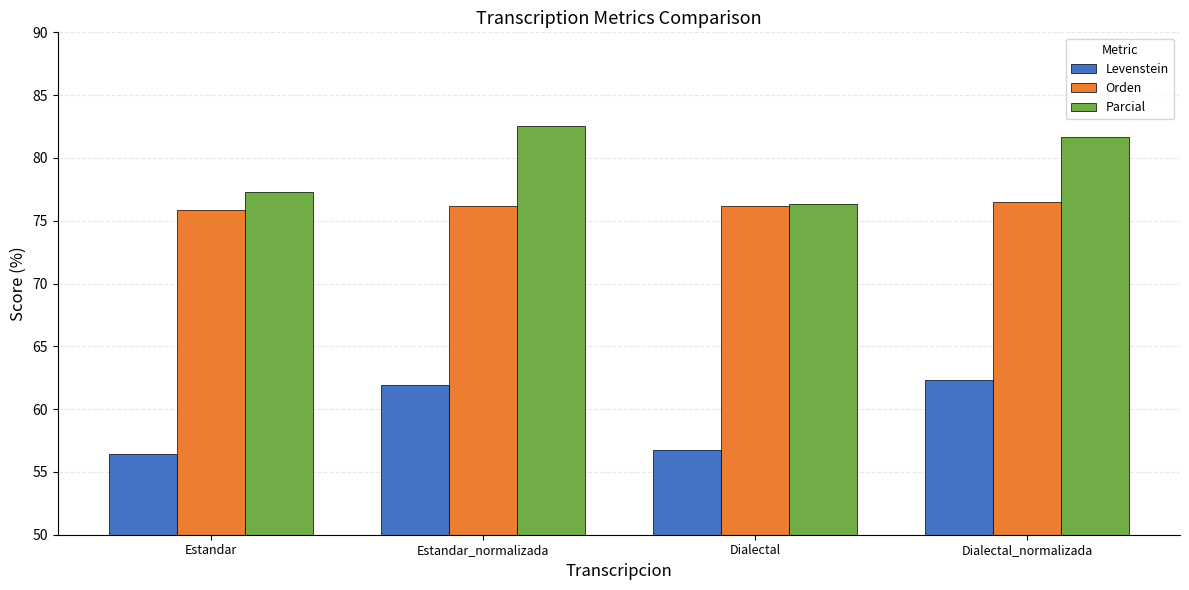

How many data points in Orden are less than 76?

1